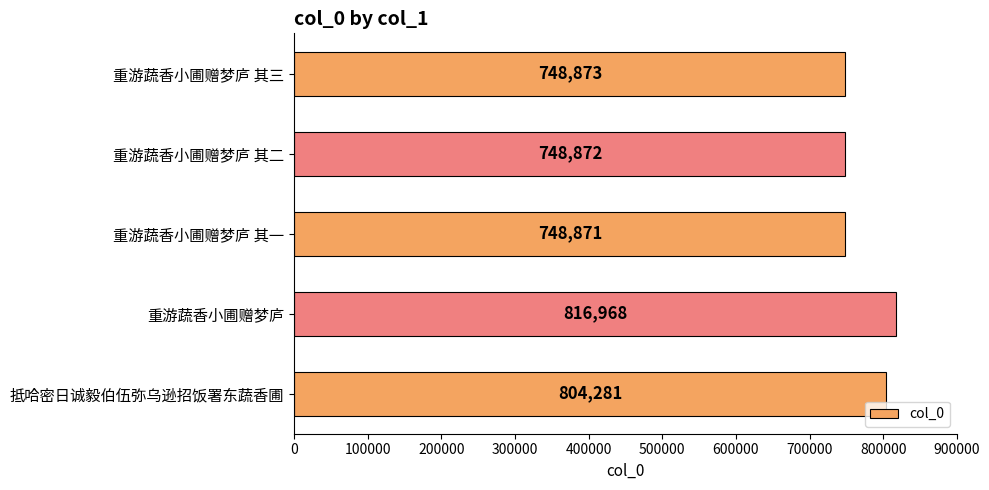

What value does the data have at 重游蔬香小圃赠梦庐 其一, to the nearest 10?

748870